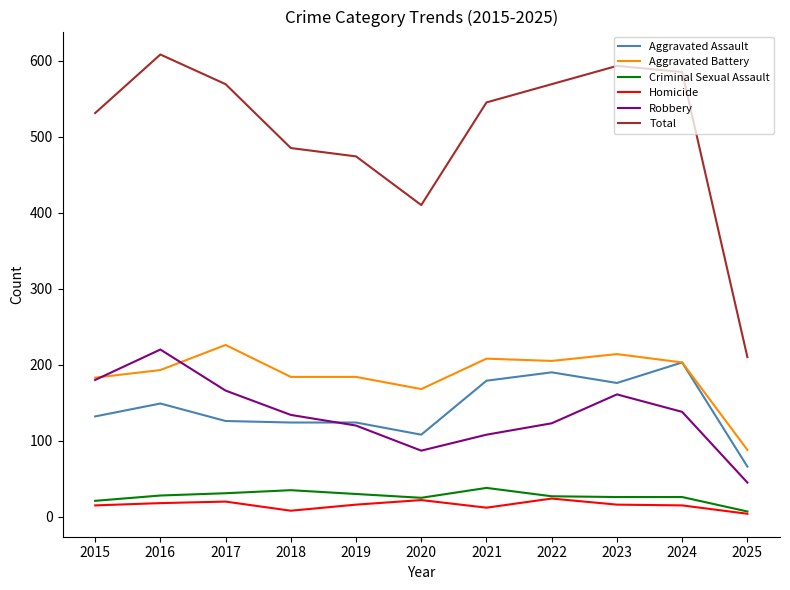

At how many categories does at least one series exceed 128?

11